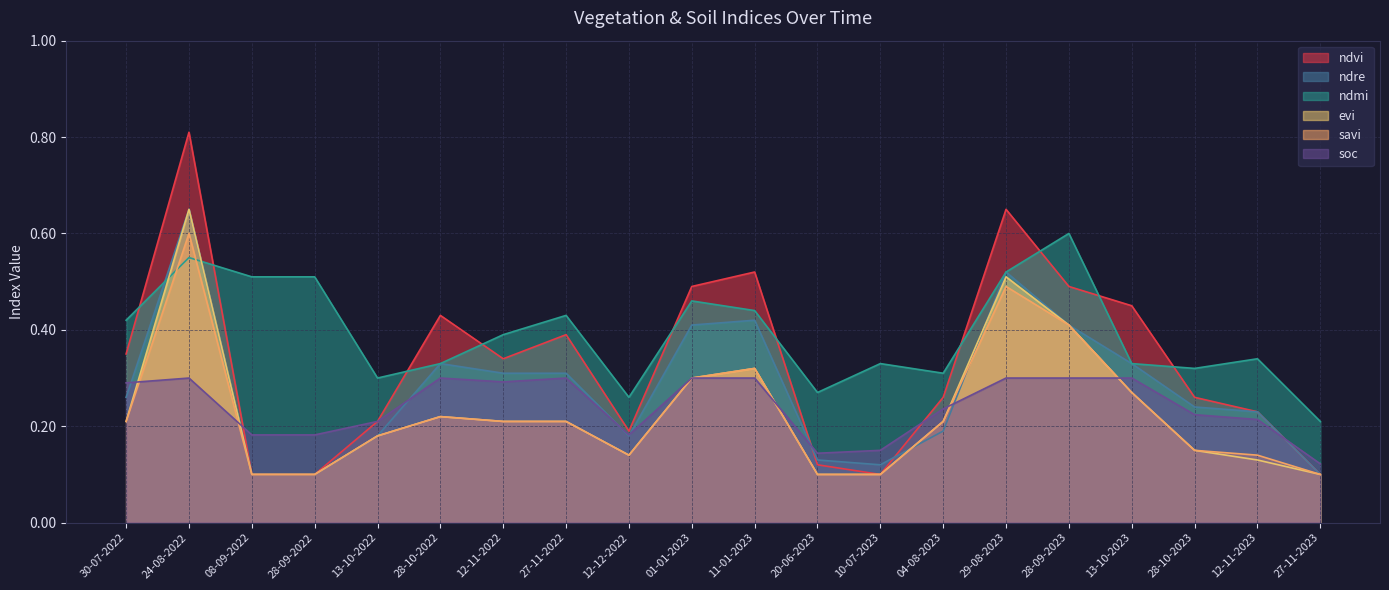

What position from the right is 10-07-2023?

8